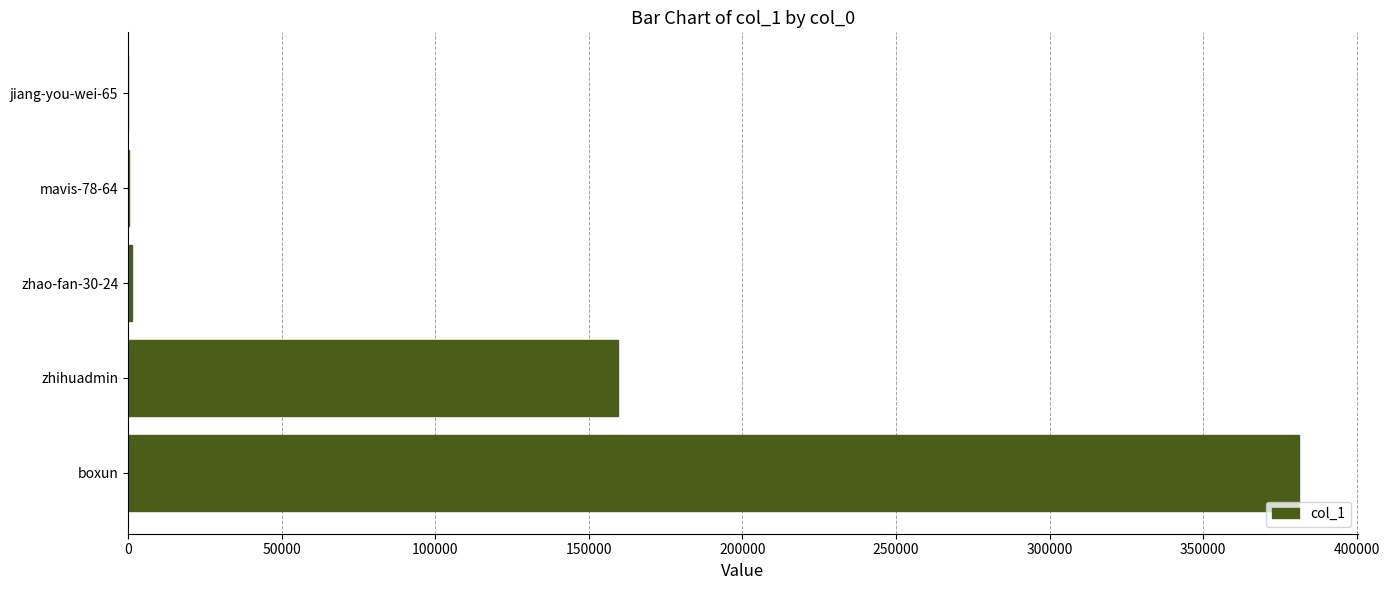

What is the sum of all values?

542362